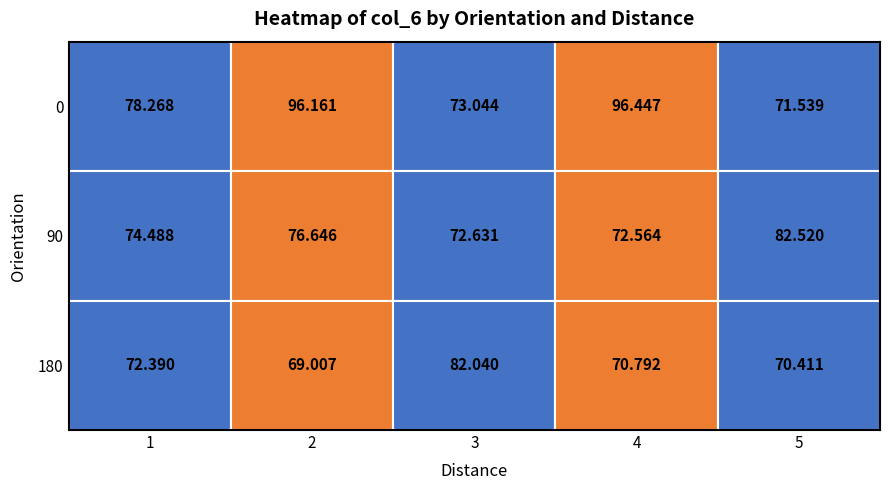

At which category is the sum across all series the highest?

2